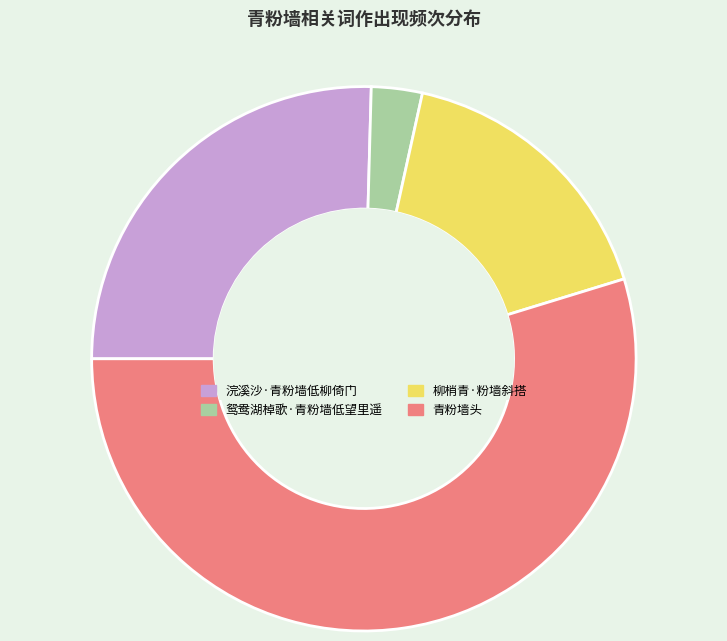

Which slice is the smallest?

鸳鸯湖棹歌·青粉墙低望里遥